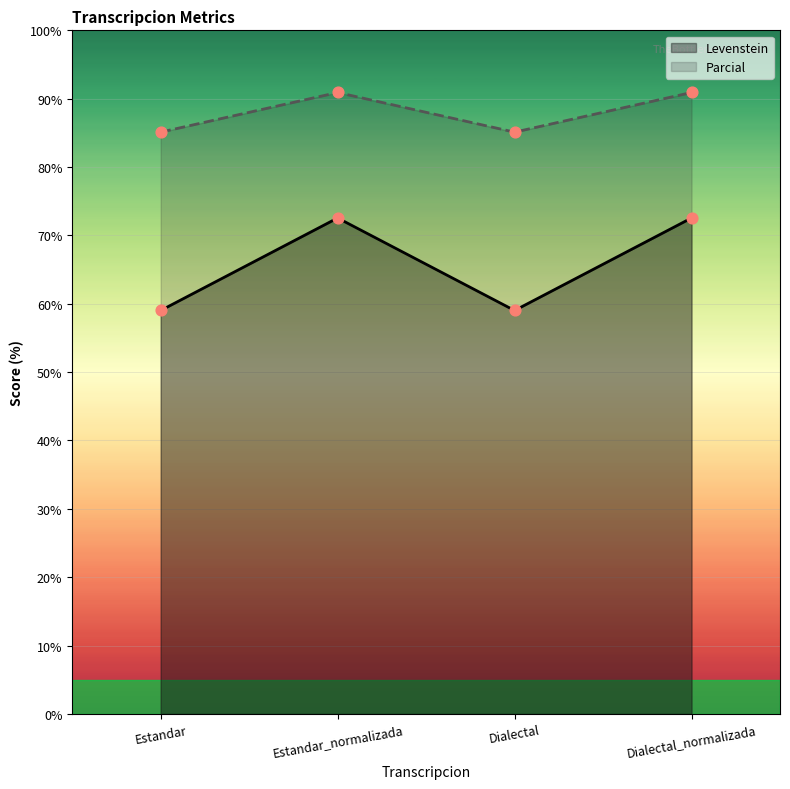

Which series has the largest total across all categories?

Parcial